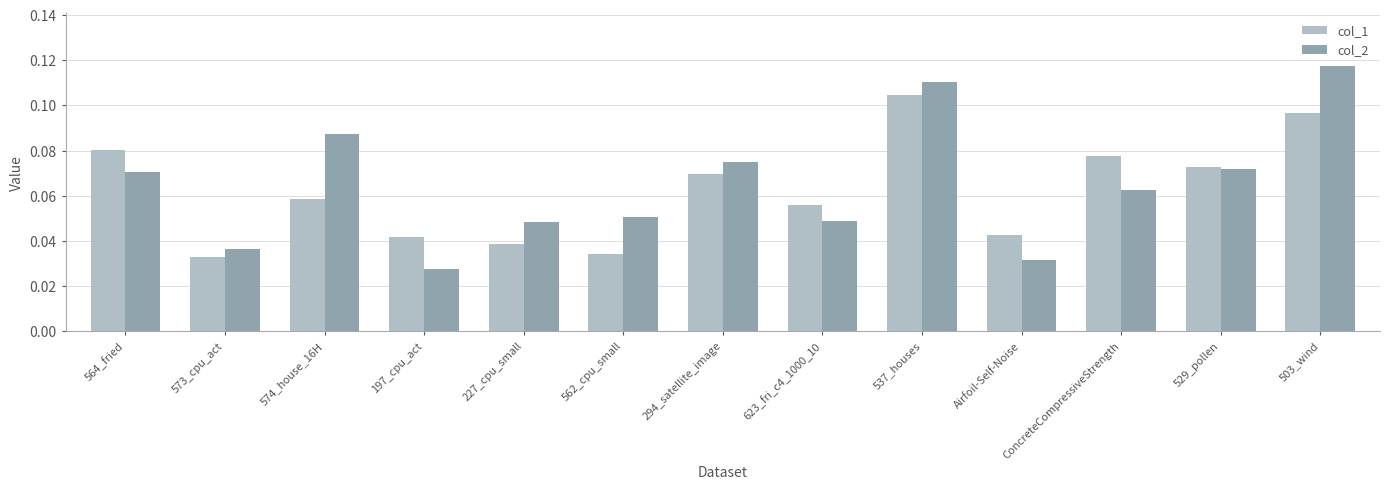

What is the sum of all col_2 values?

0.8